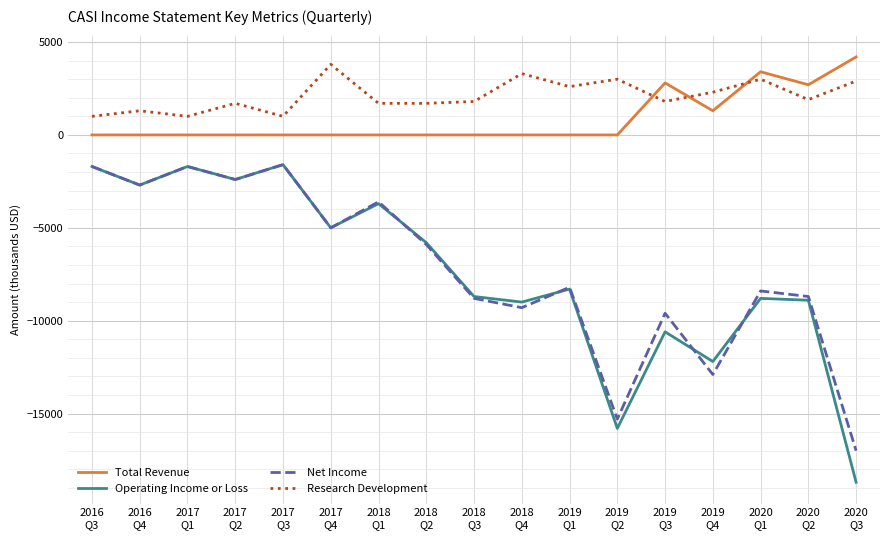

True or false: Research Development and Total Revenue intersect in this chart.

True